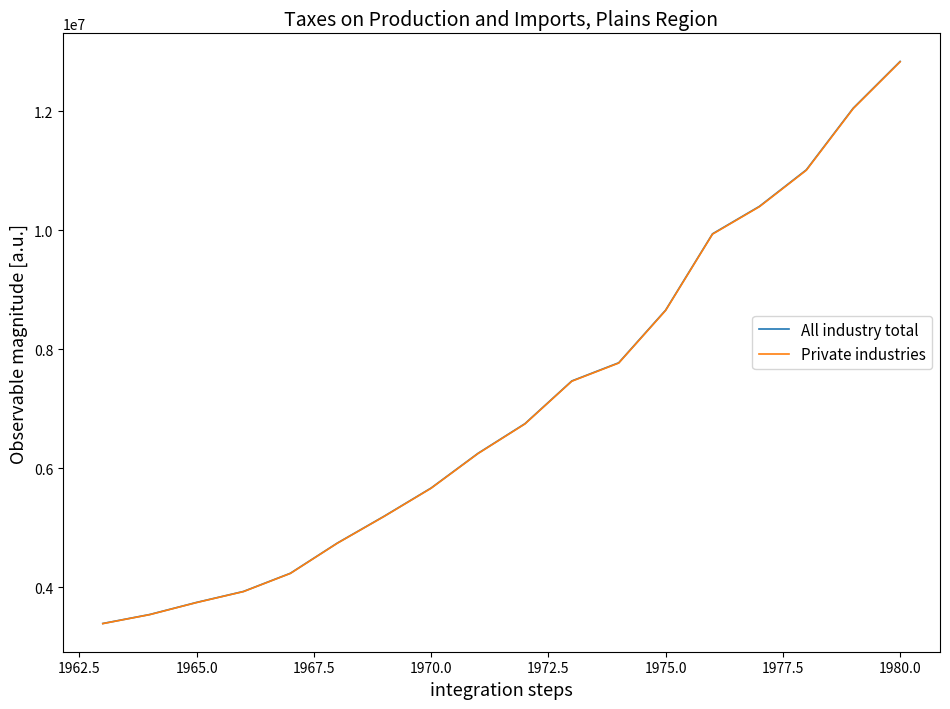

What is the highest value of the All industry total series?

12838460